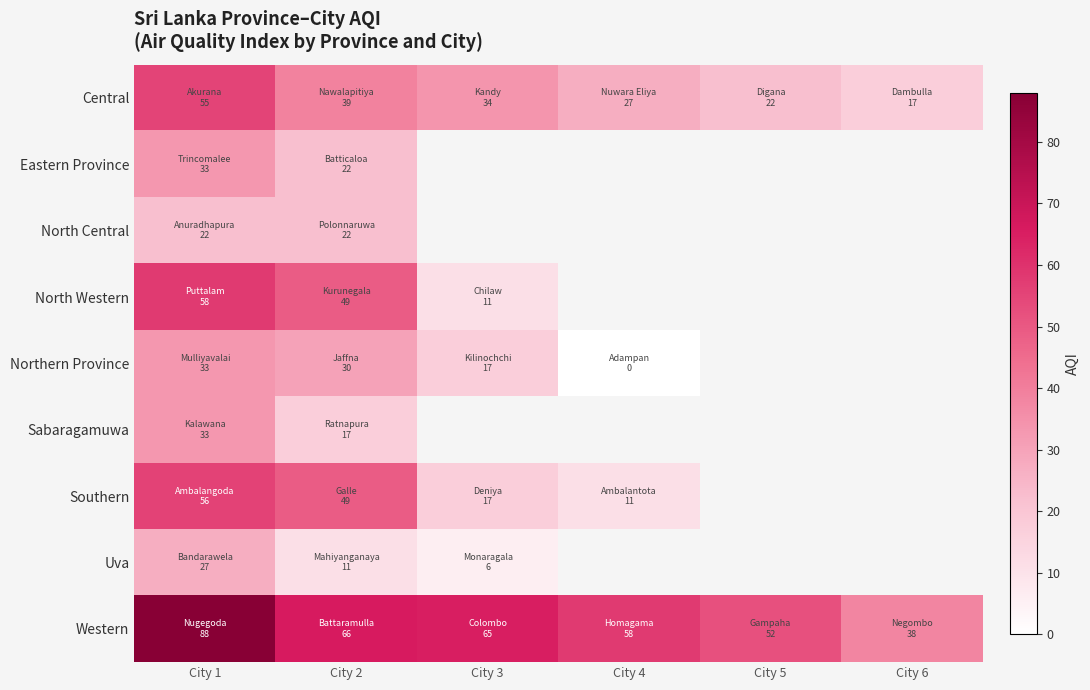

How many values in the Southern series exceed 17?

2